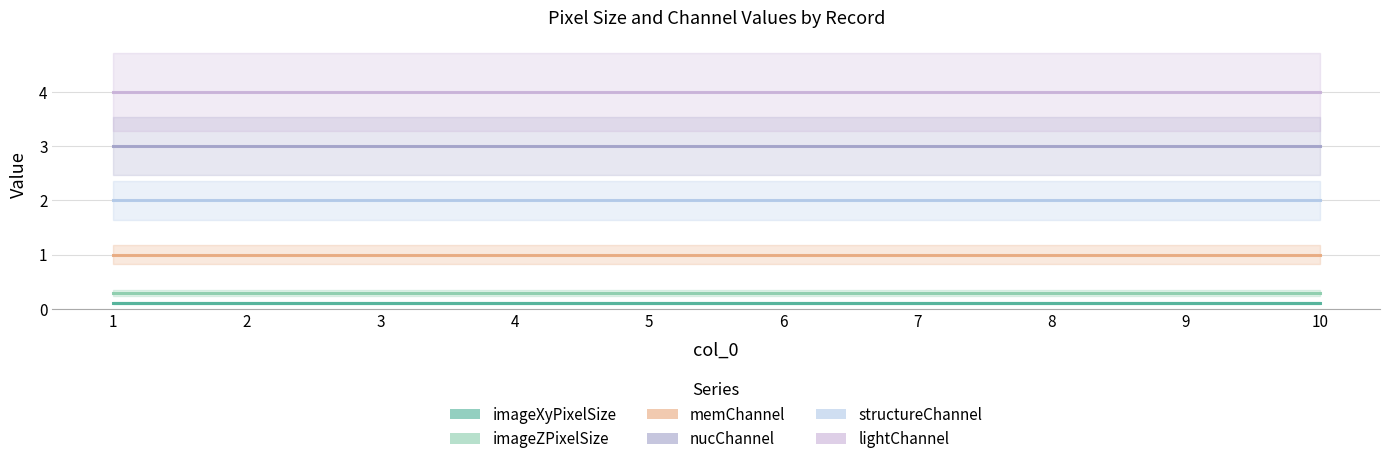

Which category has the highest value across all series?

1